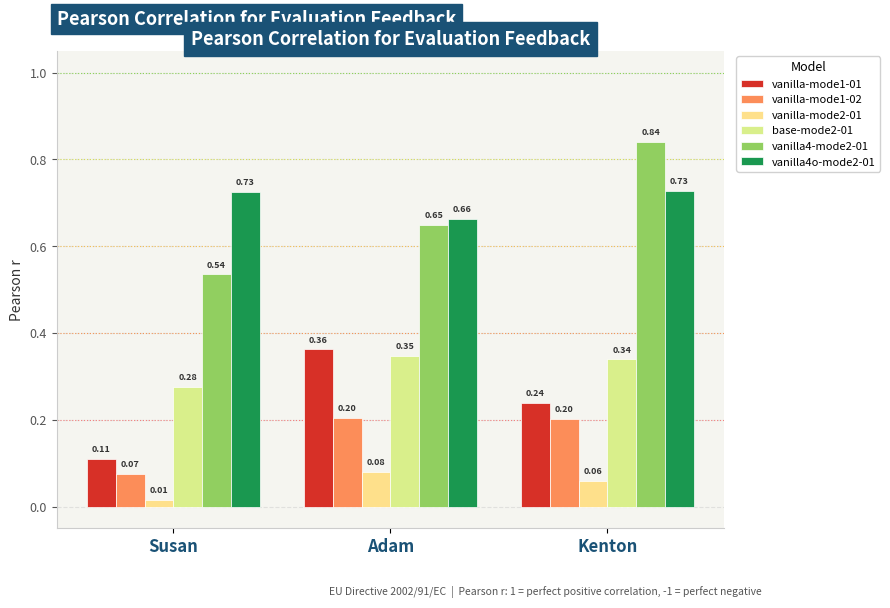

Which label corresponds to the smallest value in the chart?

Susan